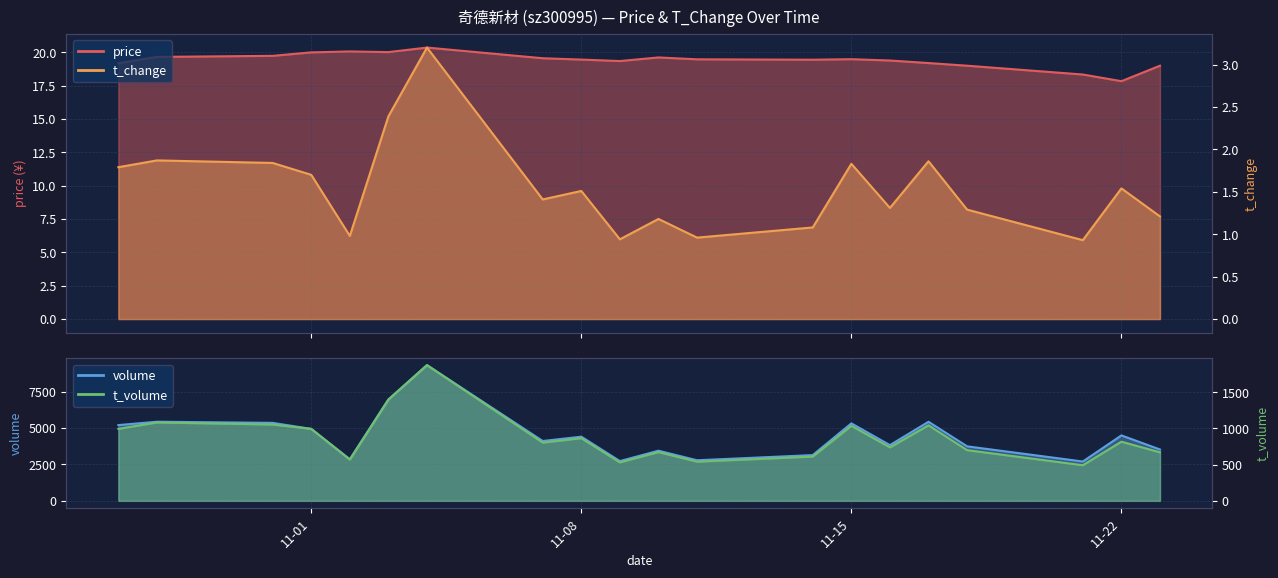

Reading left to right, transcribe all the data shown in this chart.

price: 19.2	19.7	19.7	20.0	20.1	20.0	20.4	19.6	19.5	19.4	19.6	19.5	19.4	19.5	19.4	19.2	19.0	18.3	17.8	19.0
t_change: 1.8	1.9	1.8	1.7	1.0	2.4	3.2	1.4	1.5	0.9	1.2	1.0	1.1	1.8	1.3	1.9	1.3	0.9	1.5	1.2